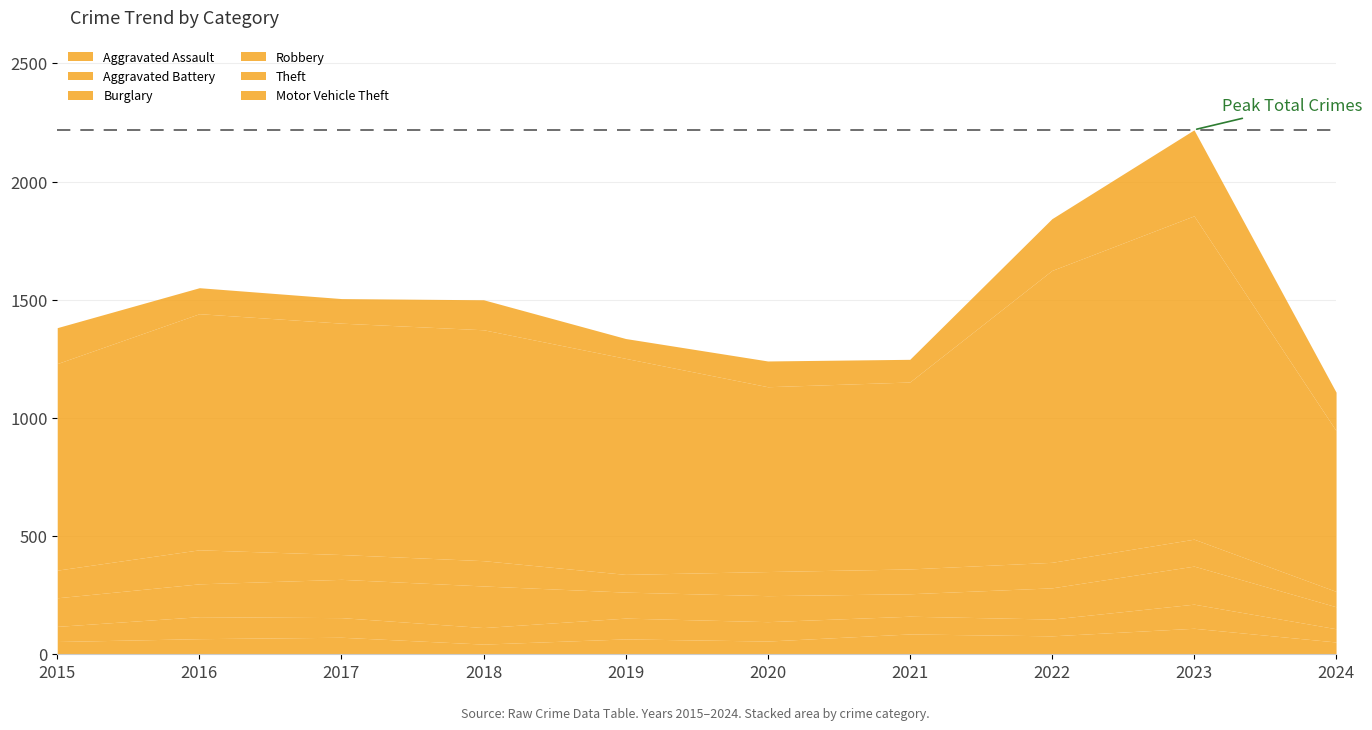

What is the minimum value shown in the chart?

43